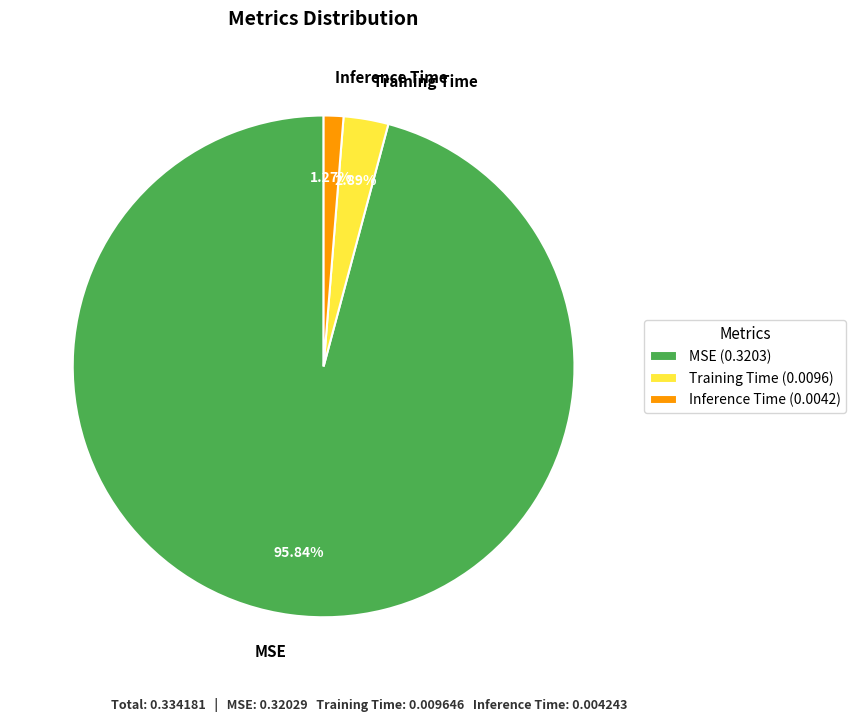

To the nearest percent, what is the average slice percentage?

33%